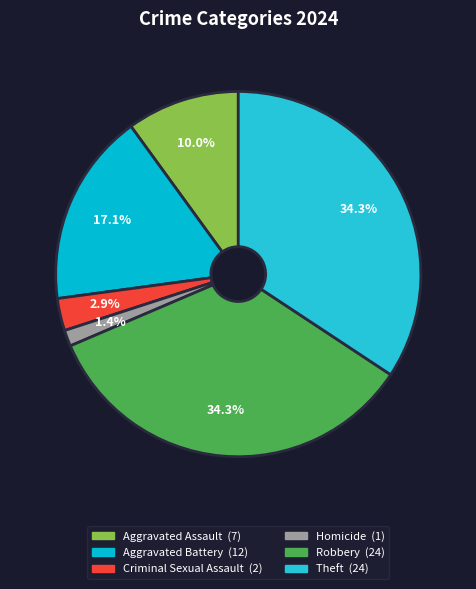

The Homicide slice represents 11% of the pie. True or false?

False